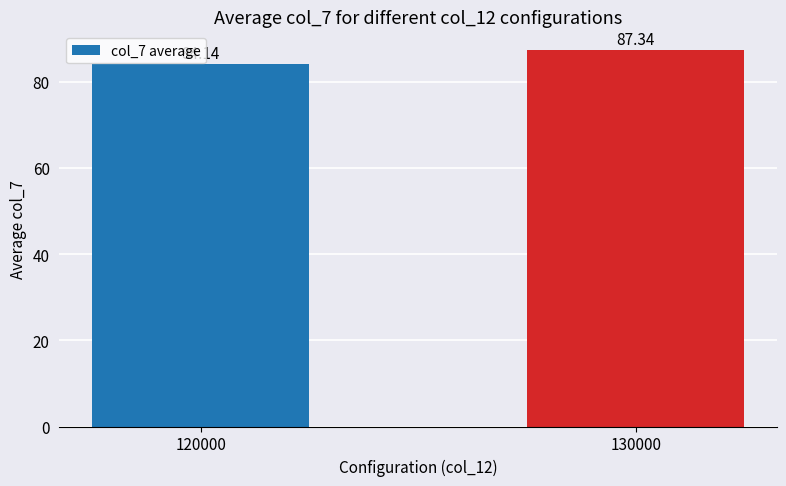

Between 120000 and 130000, which is larger?

130000